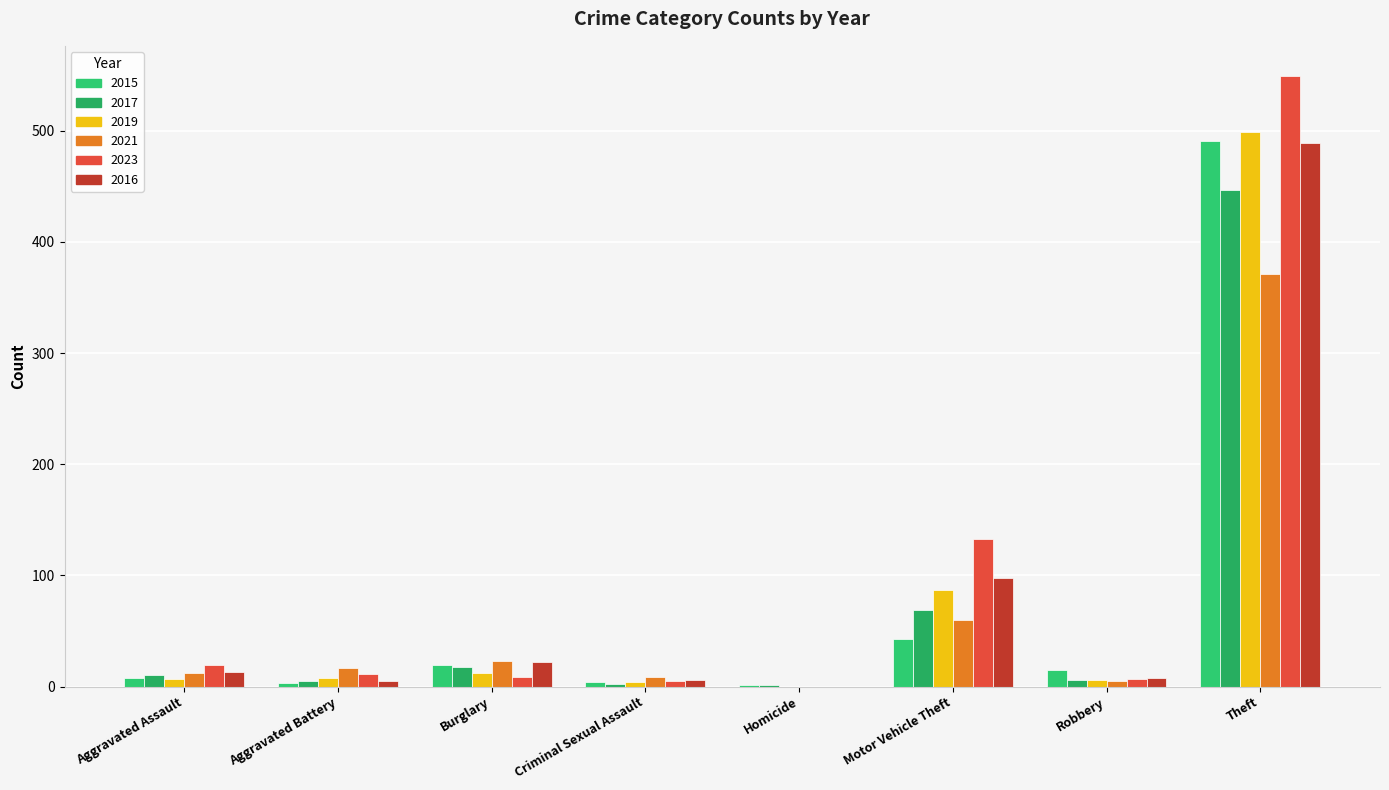

What is the difference between the maximum and minimum values in the 2017 series?

446